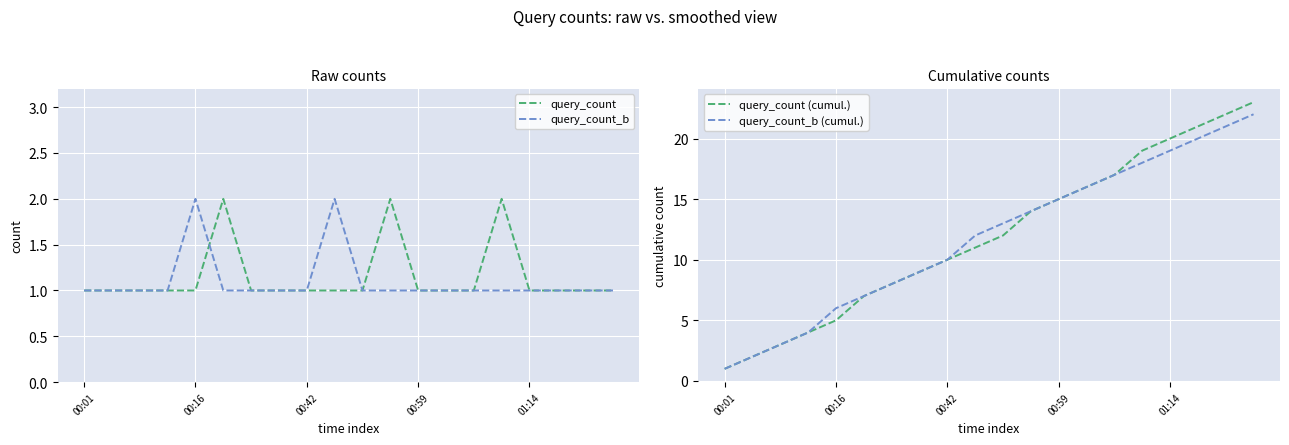

What is the spread (max minus min) of values at 17?

20